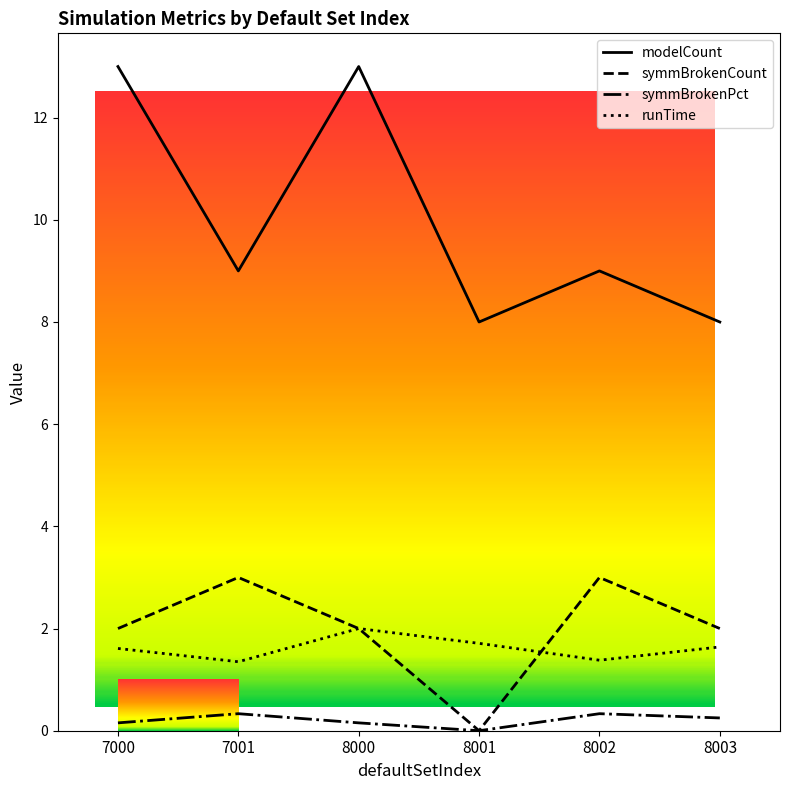

What are all the series names shown in the legend?

modelCount, symmBrokenCount, symmBrokenPct, runTime